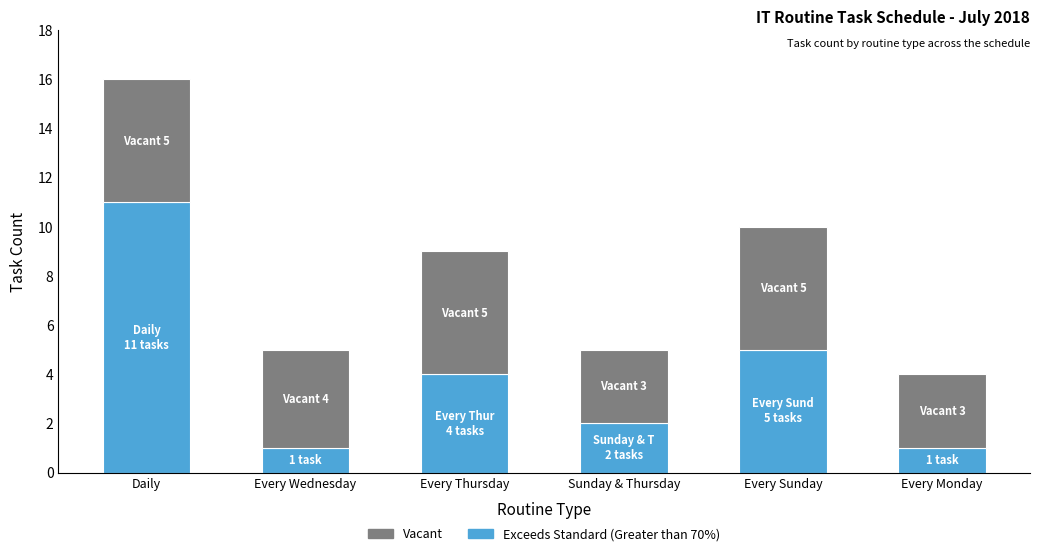

What value does the Exceeds Standard (Greater than 70%) series have at Sunday & Thursday?

2